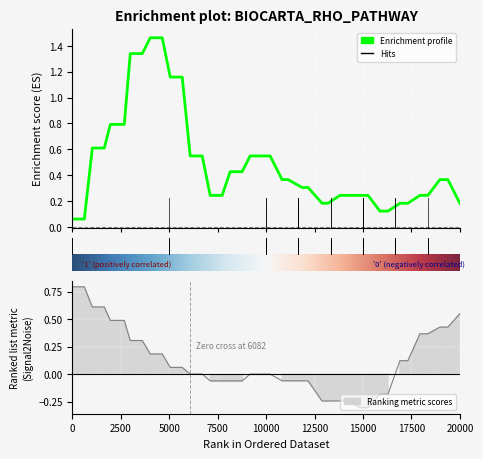

How many lines are shown in the chart?

2